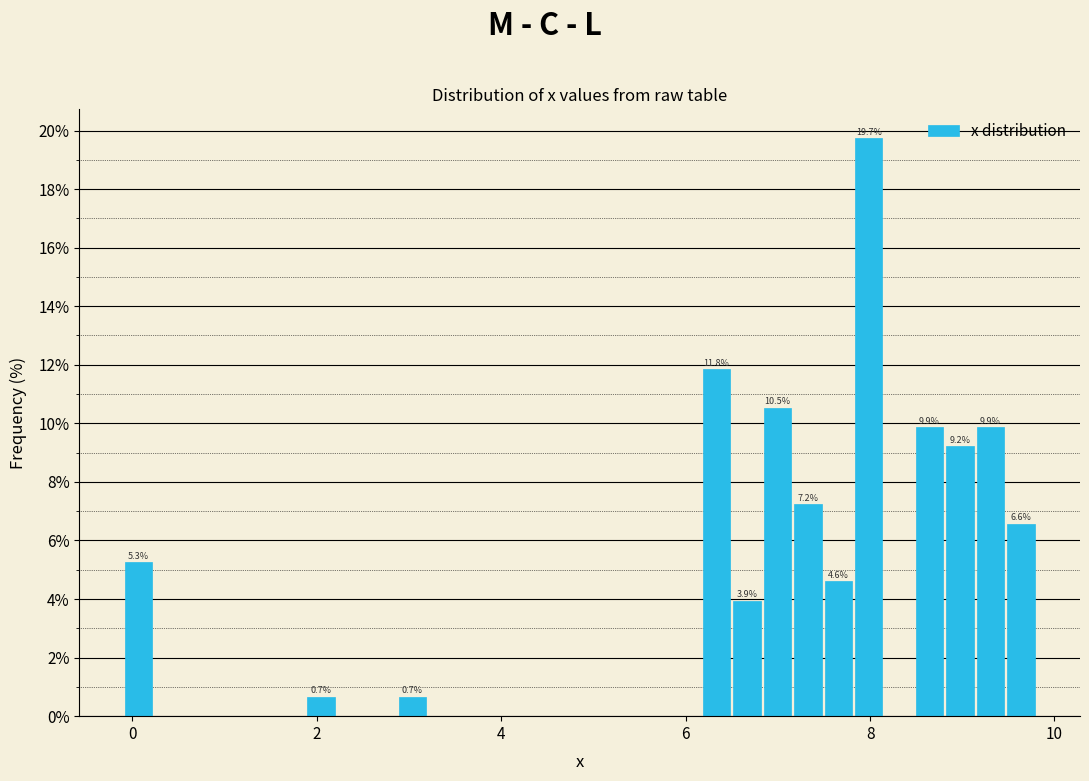

Around what value on the x-axis is the tallest bar? Give the approximate position of its centre, as read against the axis.

8.0